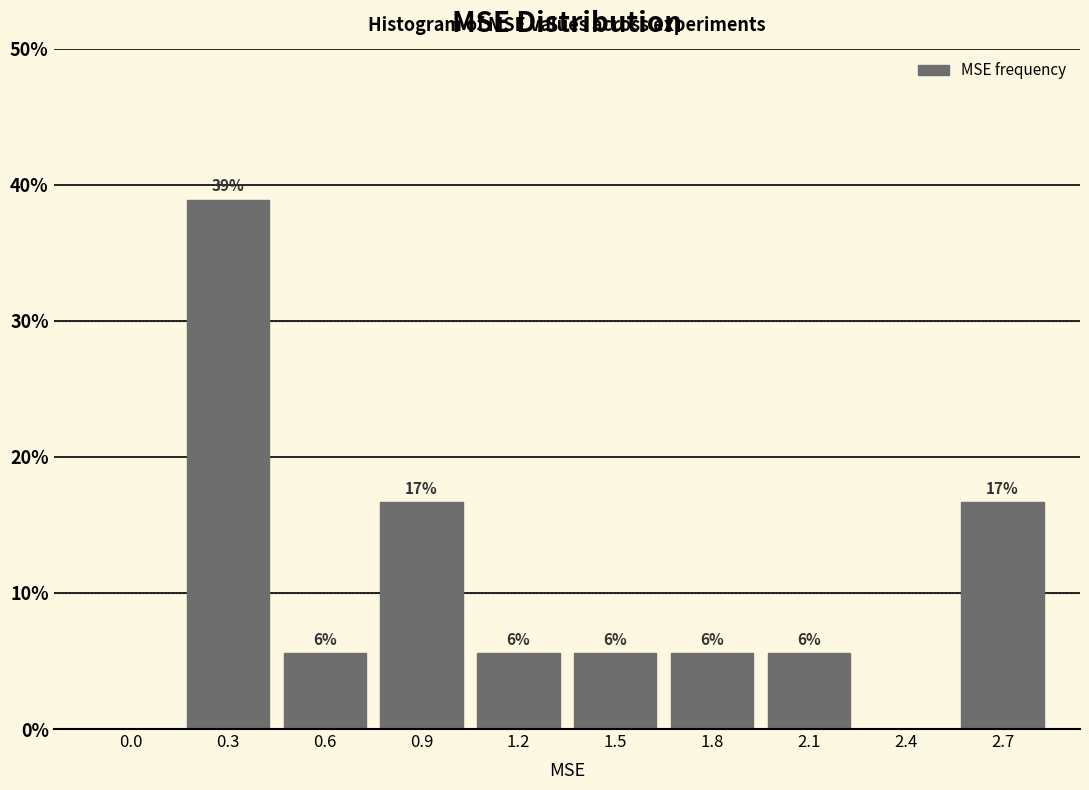

Are the bars horizontal?

No